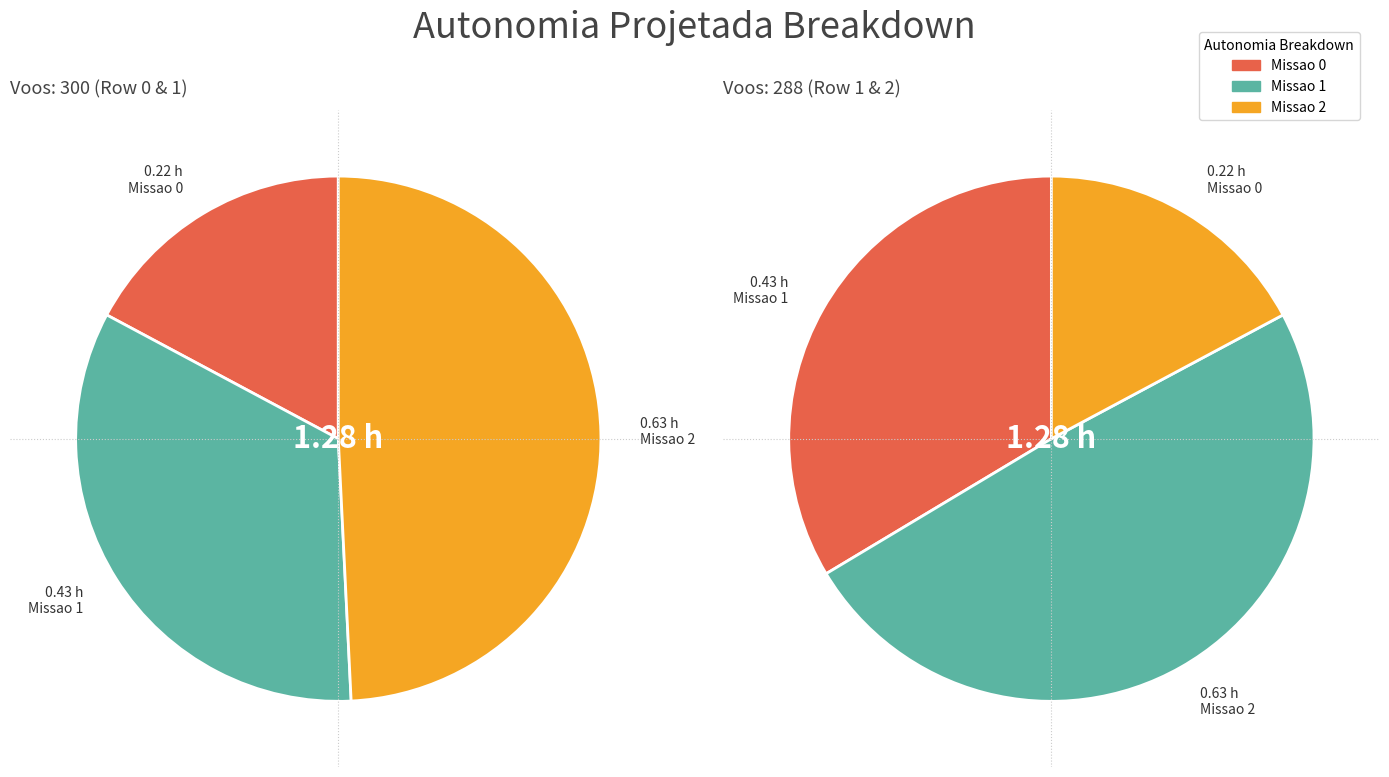

True or false: 0 accounts for 17% of the total.

True